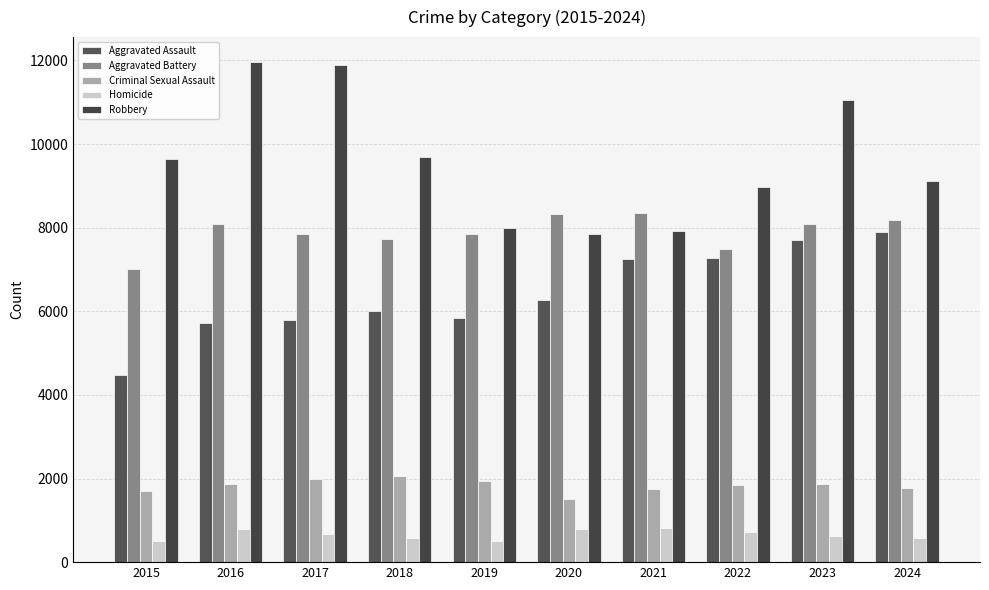

What is the difference between the maximum and minimum values in the Aggravated Battery series?

1328